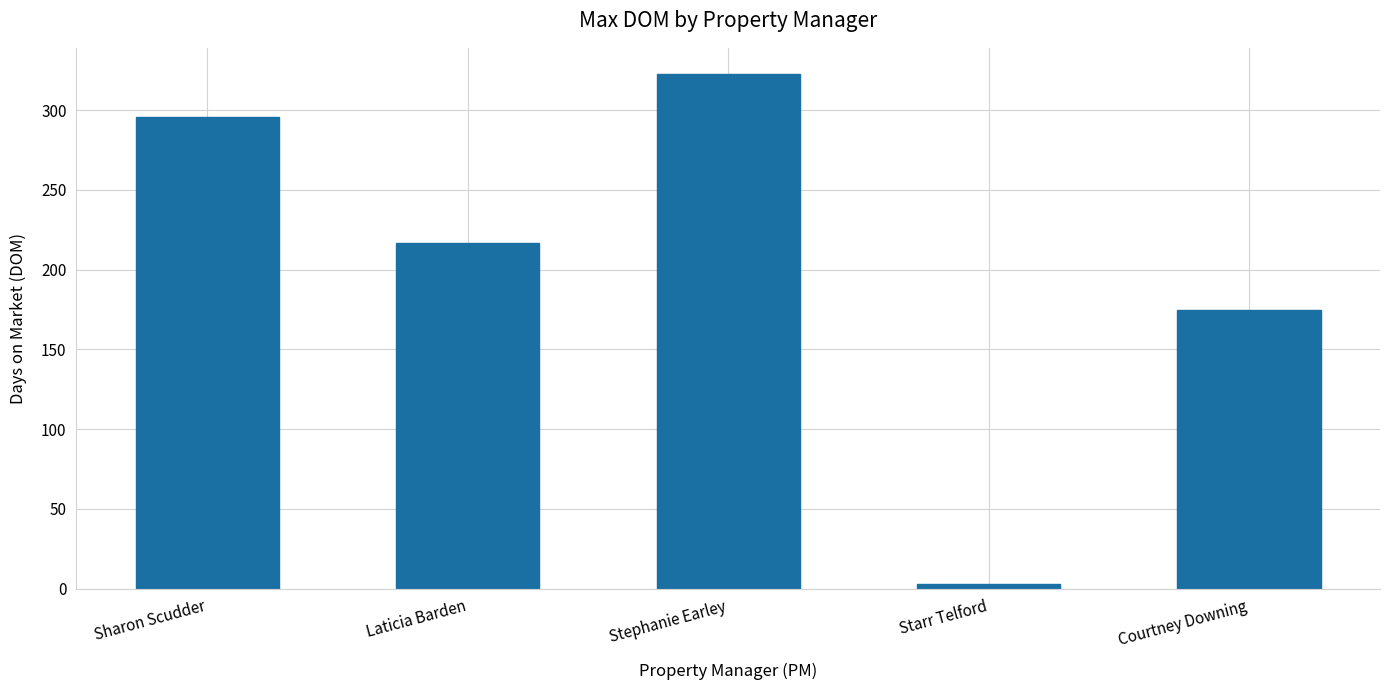

Reading left to right, list all the values displayed in this chart.

296	217	323	3	175